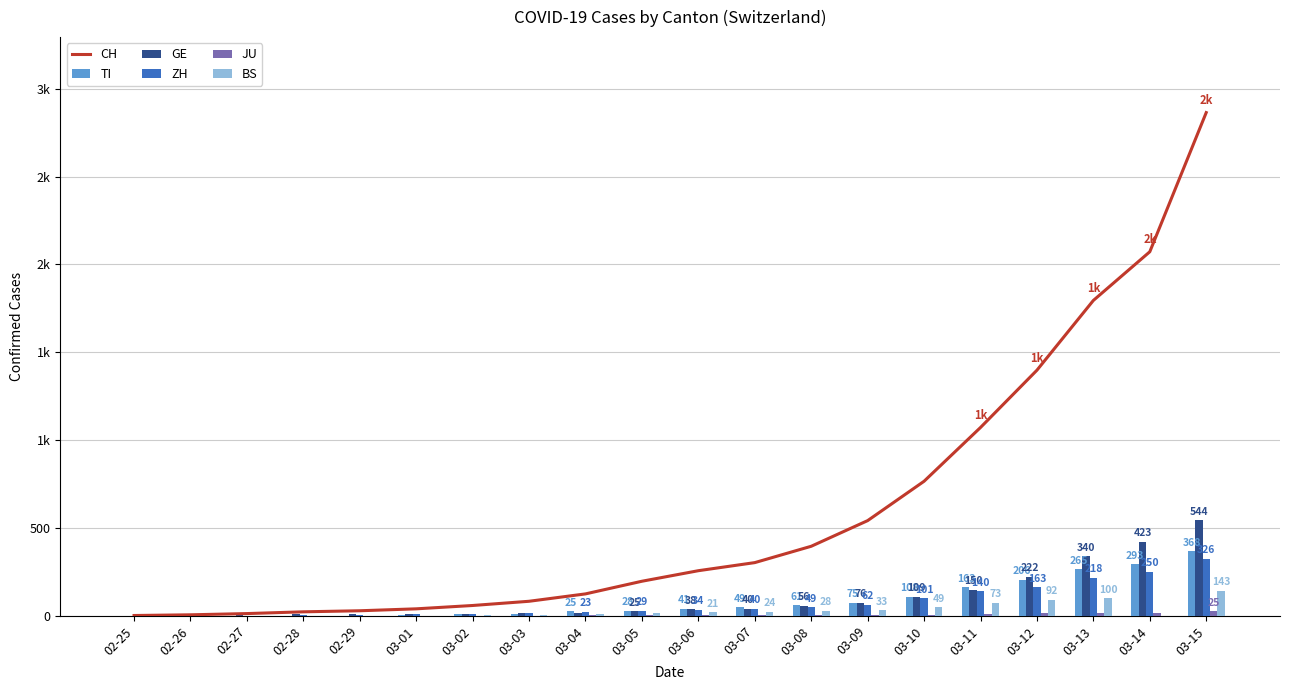

Between 03-02 and 03-09, which series saw the biggest shift?

CH